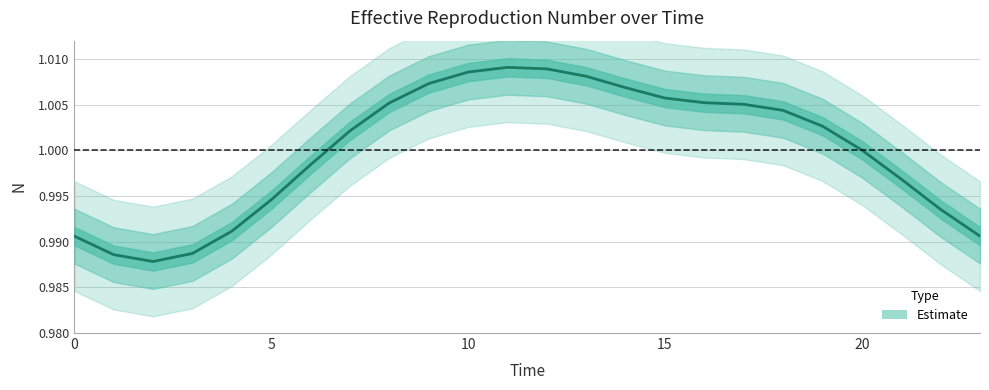

Rank the categories by value from lowest to highest.

2, 1, 3, 0, 23, 4, 22, 5, 21, 6, 20, 7, 19, 18, 17, 8, 16, 15, 14, 9, 13, 10, 12, 11